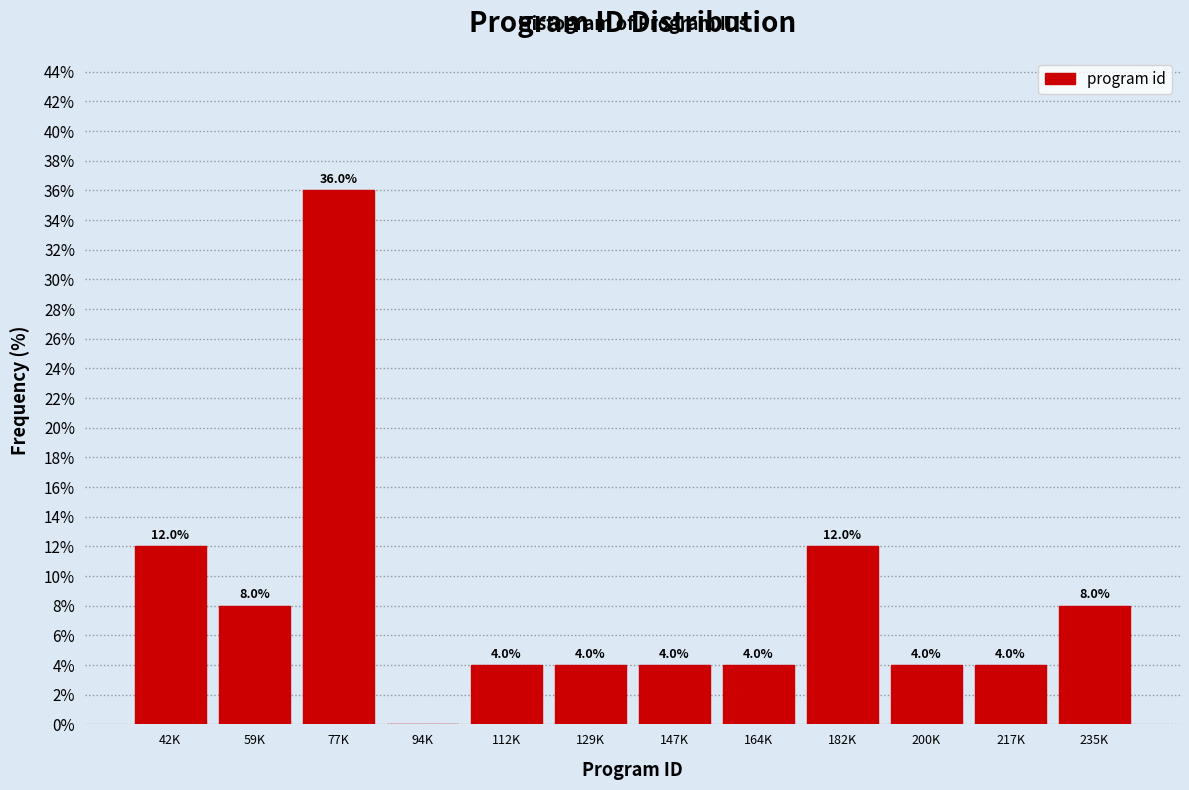

Reading left to right, what are all the values shown in this chart?

42K=12	59K=8	77K=36	94K=0	112K=4	129K=4	147K=4	164K=4	182K=12	200K=4	217K=4	235K=8